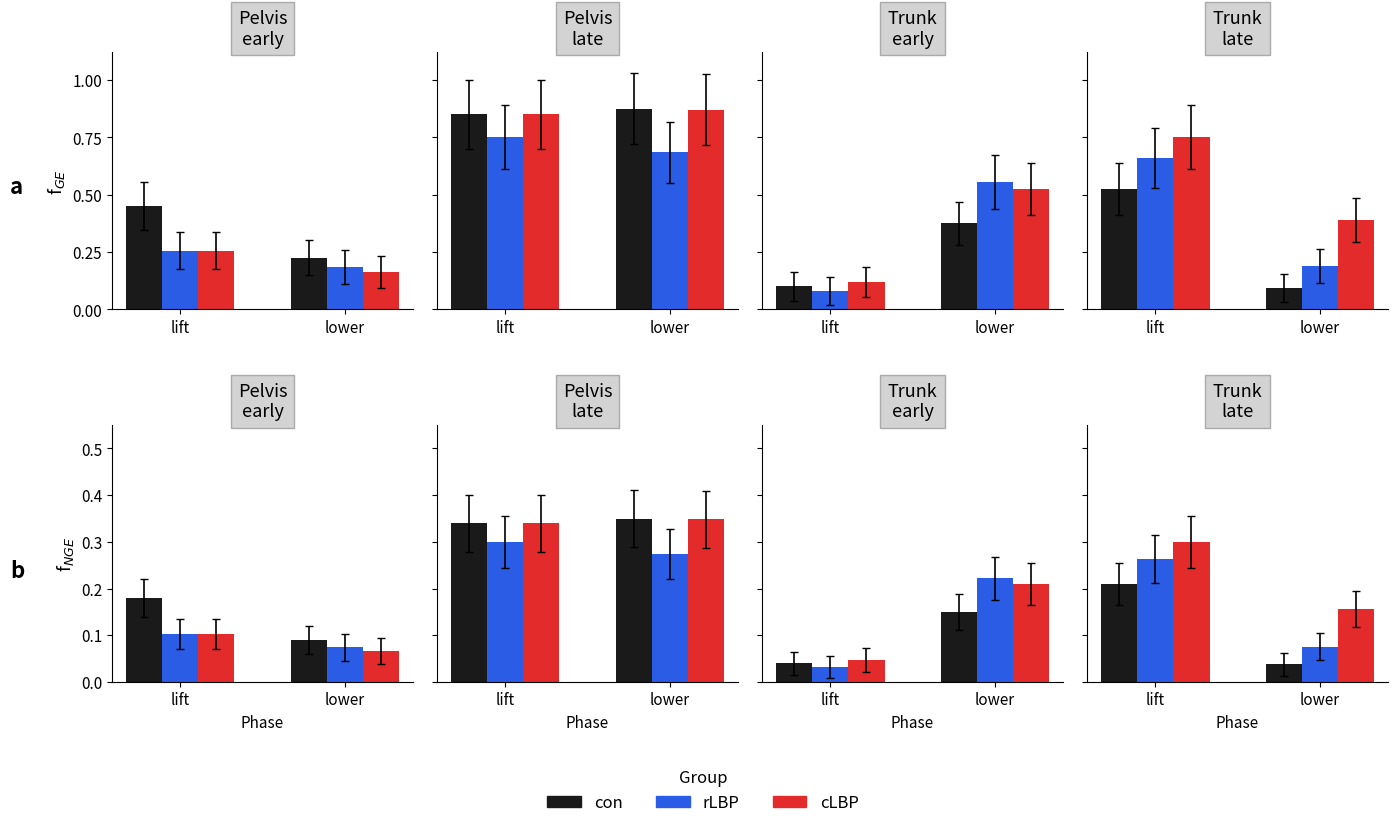

At which category does the chart reach its peak across all series?

lift